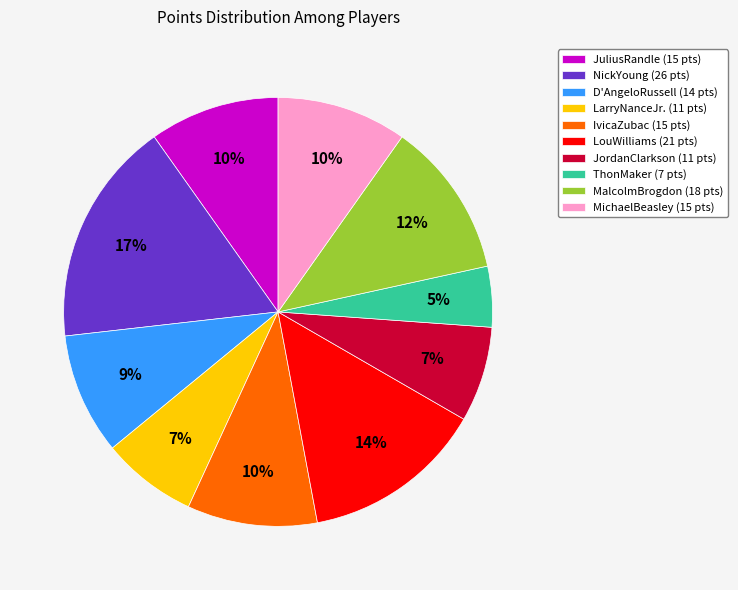

Does any single category account for the majority?

No